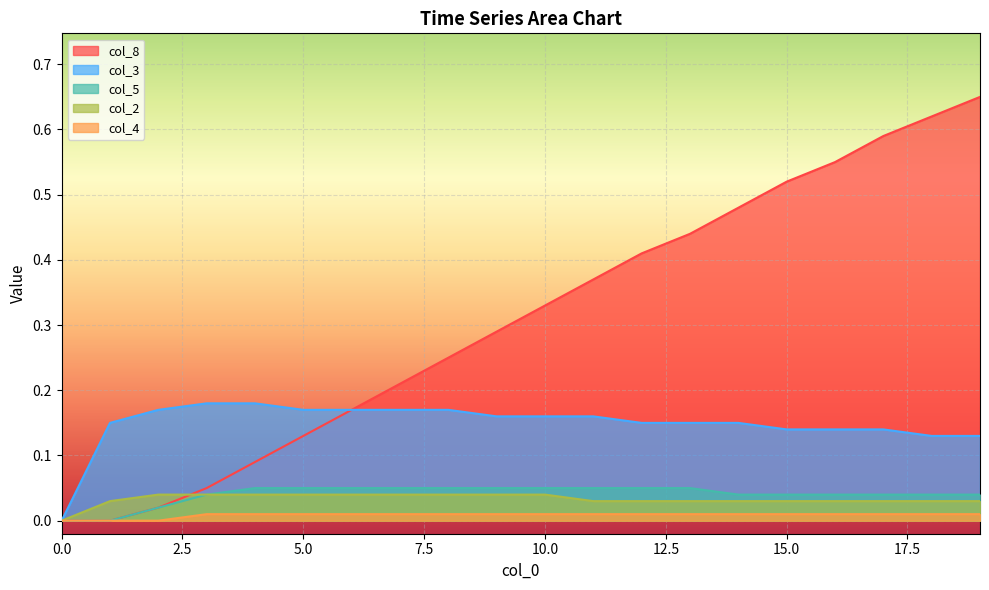

Reading left to right, extract all data points from this chart.

col_8: 0.0	0.0	0.0	0.1	0.1	0.1	0.2	0.2	0.2	0.3	0.3	0.4	0.4	0.4	0.5	0.5	0.6	0.6	0.6	0.7
col_3: 0.0	0.1	0.2	0.2	0.2	0.2	0.2	0.2	0.2	0.2	0.2	0.2	0.1	0.1	0.1	0.1	0.1	0.1	0.1	0.1
col_5: 0.0	0.0	0.0	0.0	0.1	0.1	0.1	0.1	0.1	0.1	0.1	0.1	0.1	0.1	0.0	0.0	0.0	0.0	0.0	0.0
col_2: 0.0	0.0	0.0	0.0	0.0	0.0	0.0	0.0	0.0	0.0	0.0	0.0	0.0	0.0	0.0	0.0	0.0	0.0	0.0	0.0
col_4: 0.0	0.0	0.0	0.0	0.0	0.0	0.0	0.0	0.0	0.0	0.0	0.0	0.0	0.0	0.0	0.0	0.0	0.0	0.0	0.0